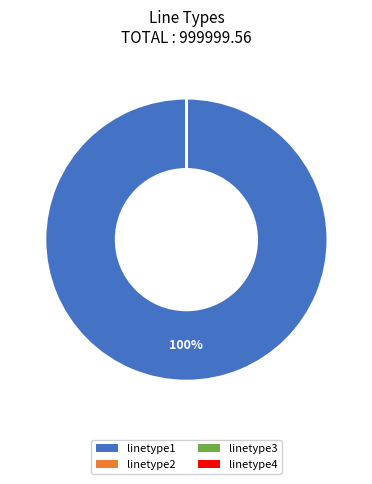

To the nearest percent, what is the average slice percentage?

25%